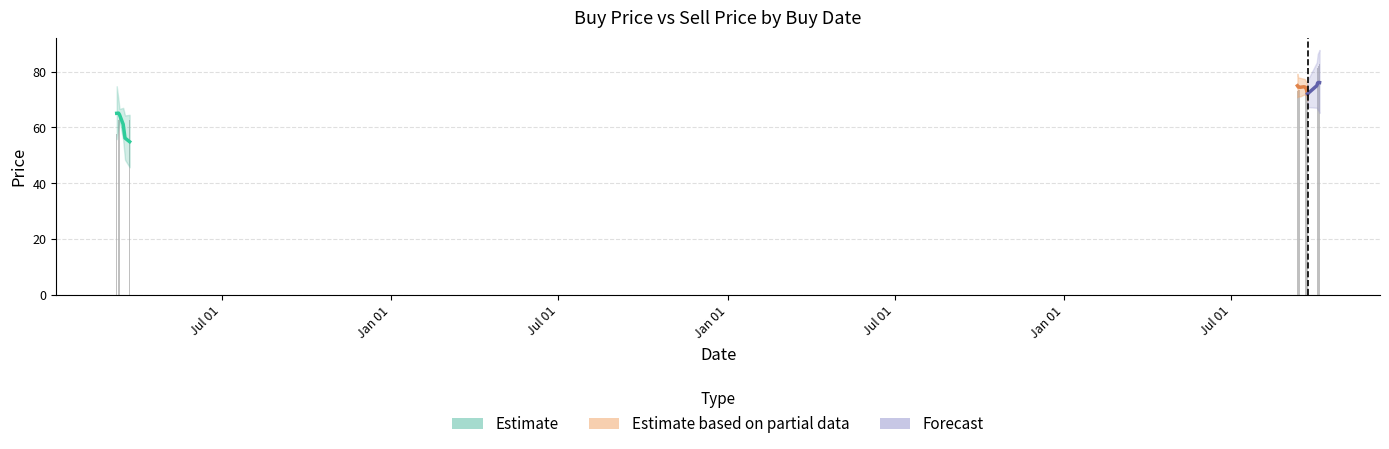

True or false: the data shows 117.1 at 18.

False